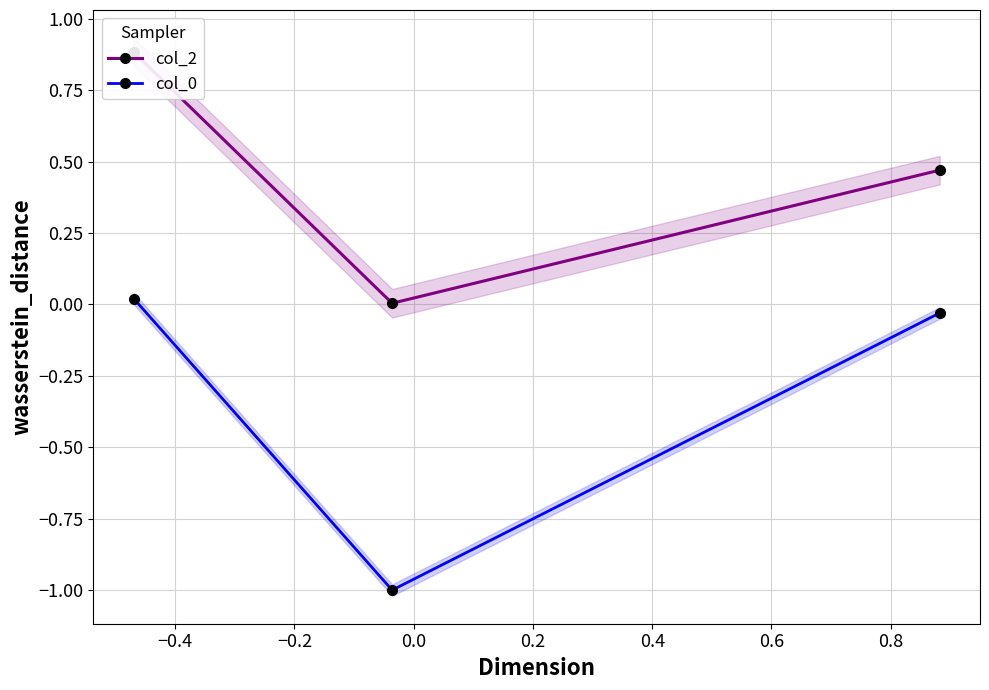

How many lines are shown in the chart?

2